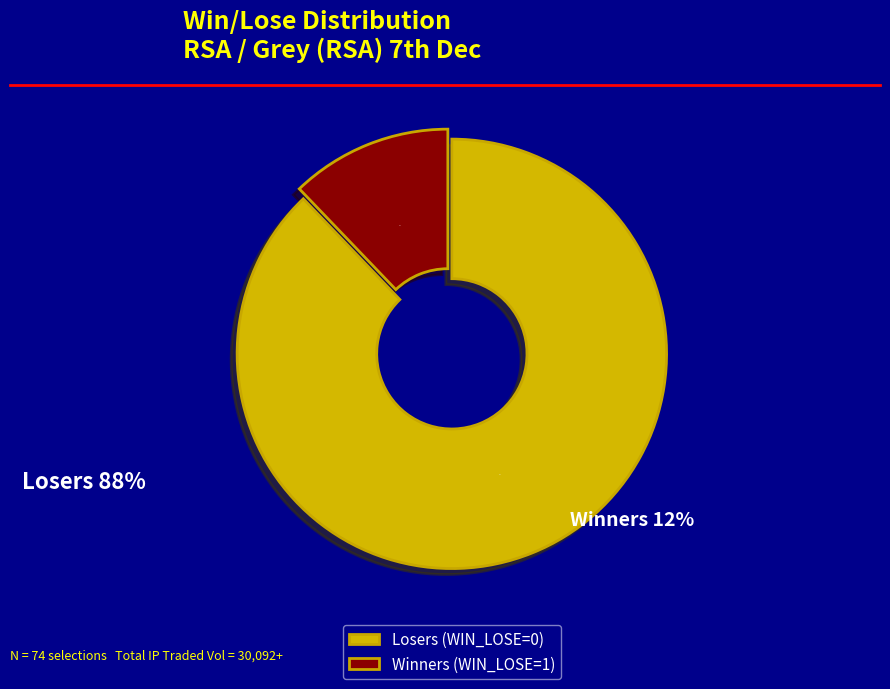

Which category has the biggest portion of the pie?

Losers (WIN_LOSE=0)